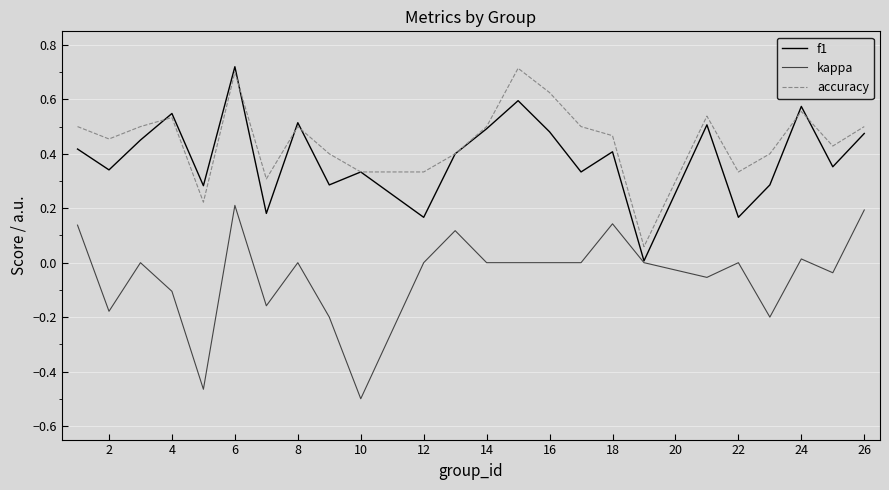

Which series has the largest total across all categories?

accuracy